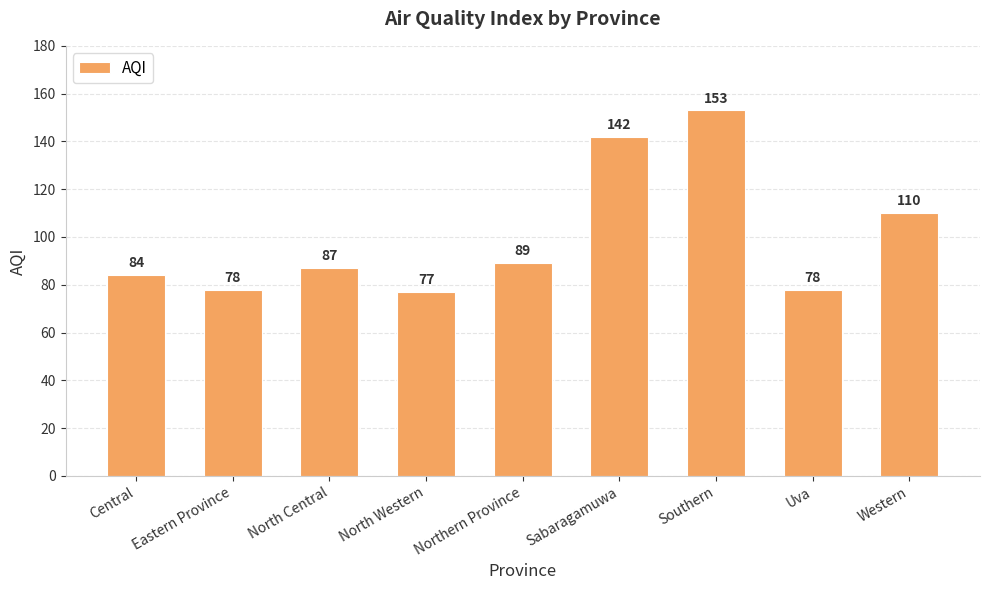

What is the label of the 9th bar from the left?

Western